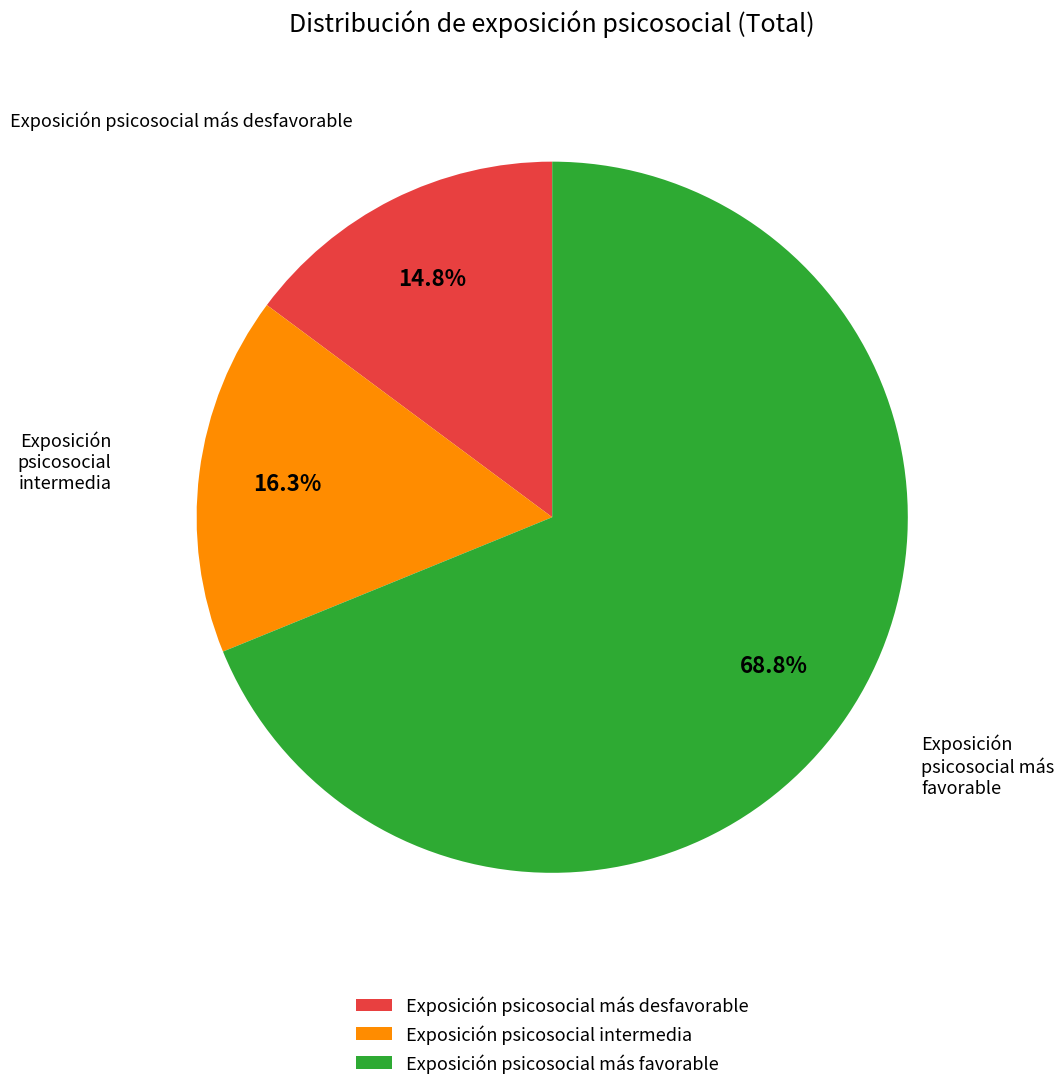

To the nearest percent, what percentage of the pie is Exposición psicosocial más favorable?

69%